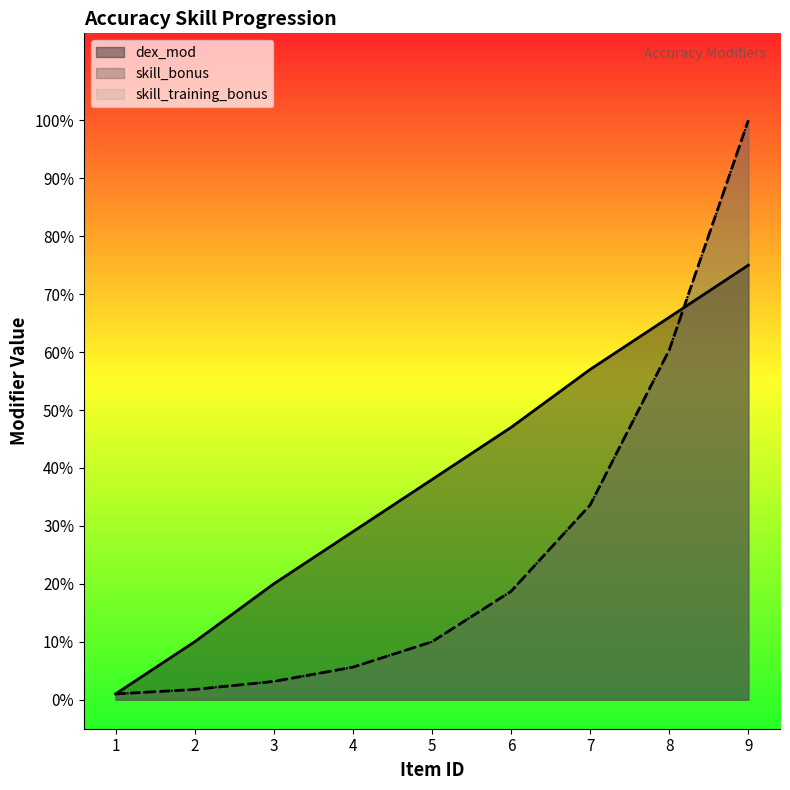

At which label is dex_mod closest to 0?

1